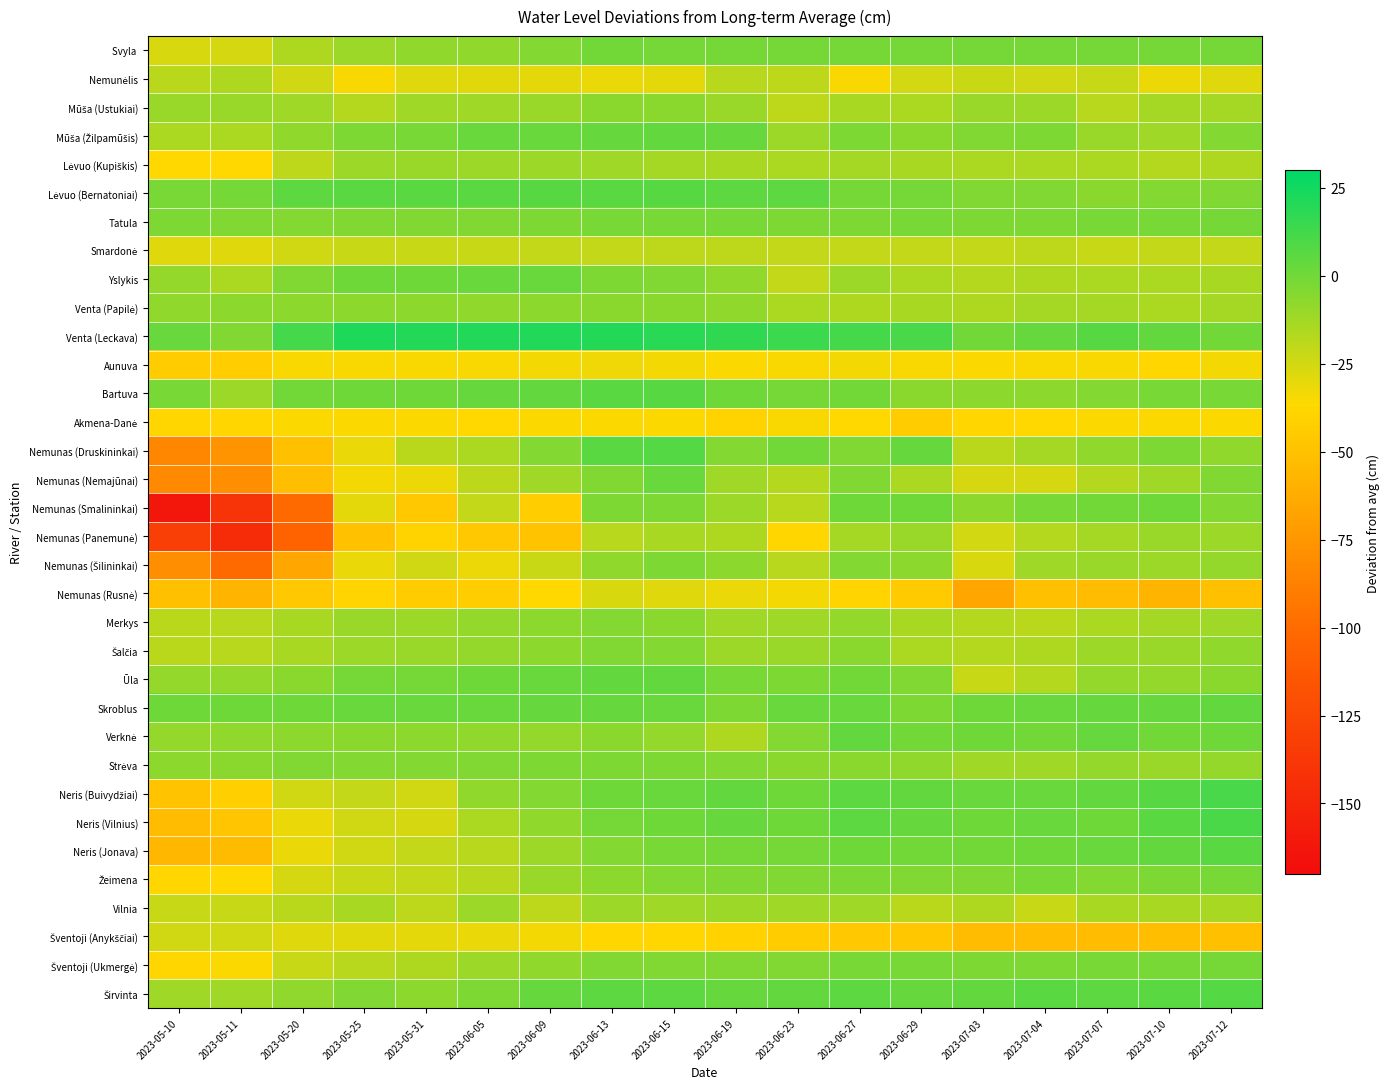

At which category is the sum across all series the highest?

2023-06-15